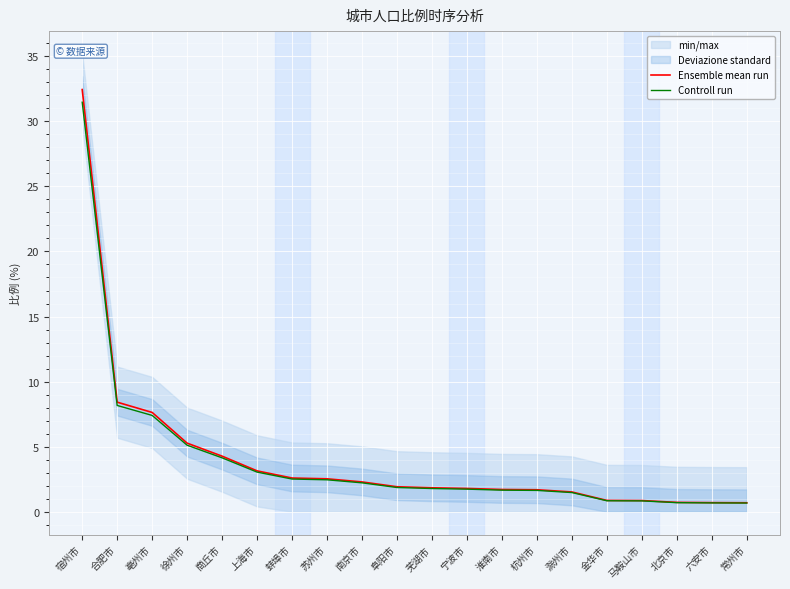

What is the lowest value of the Controll run series?

0.7